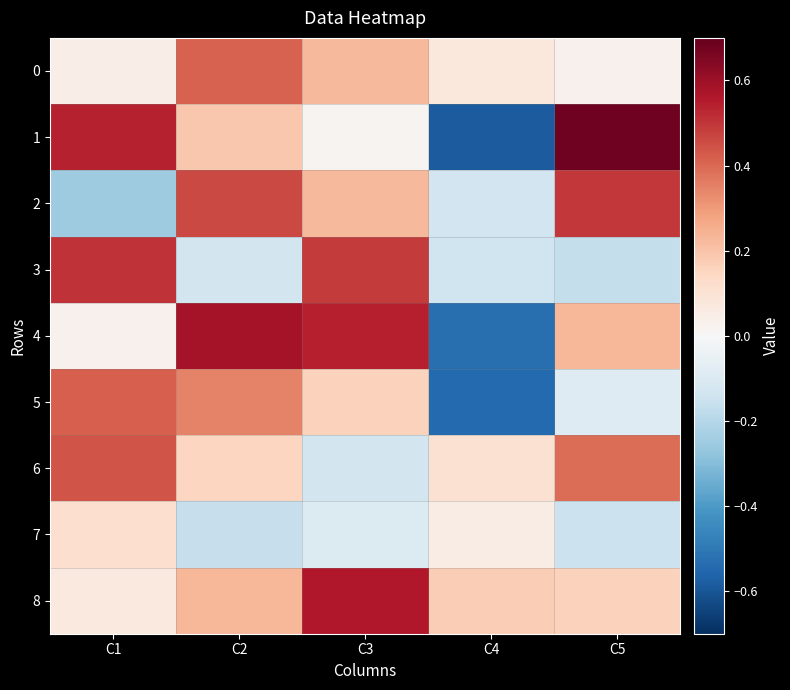

At how many categories does at least one series exceed 0?

5